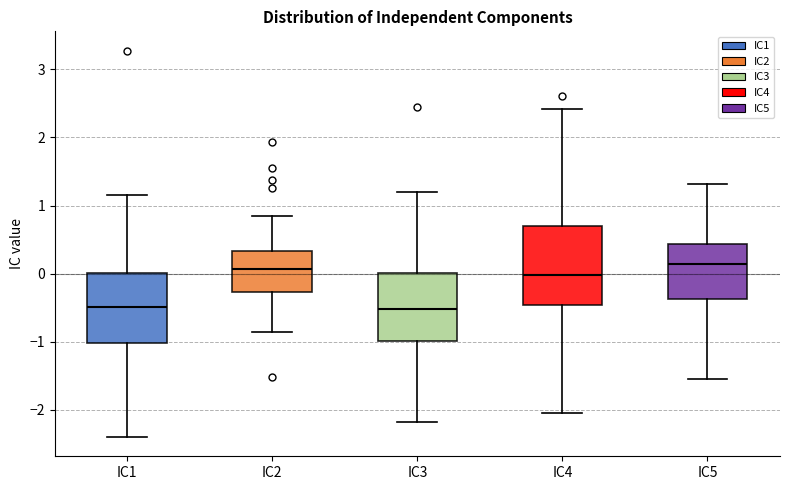

Where does the median line of the box for IC3 sit on the y-axis? The values are not printed on the chart, so give them approximately, as read against the axis.

-0.5